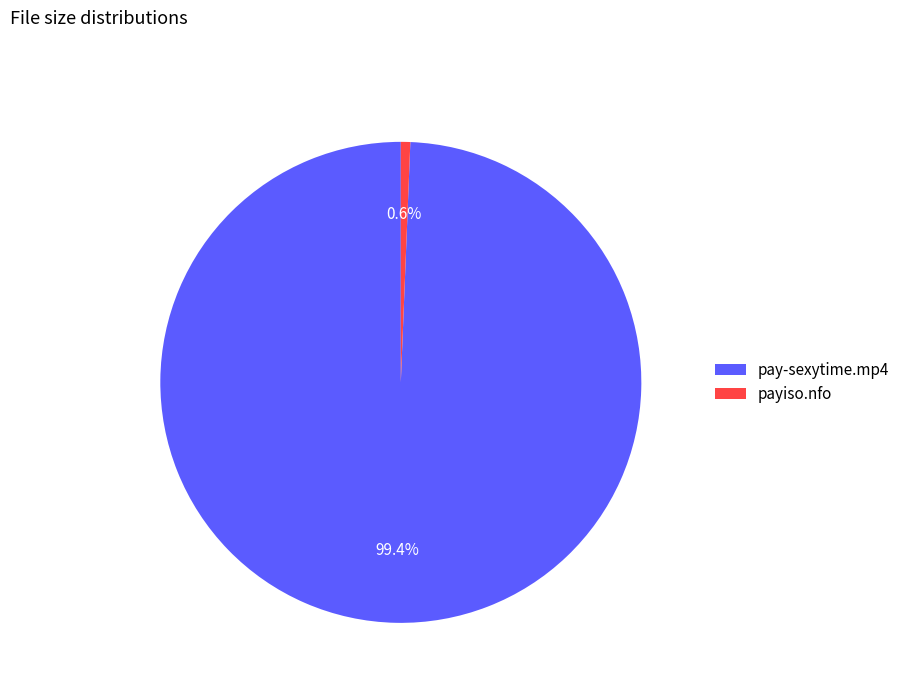

How many slices are in this pie chart?

2